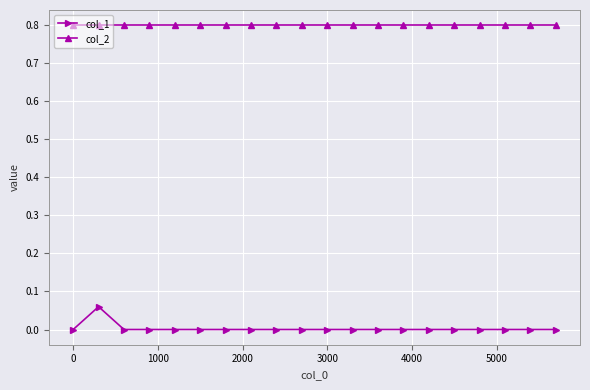

True or false: col_1 and col_2 cross at least once.

False